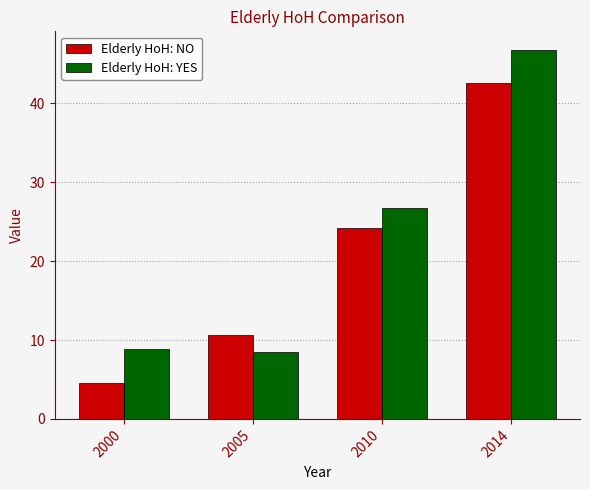

Reading left to right, extract all data points from this chart.

Elderly HoH: NO: 2000=4.6	2005=10.7	2010=24.2	2014=42.6
Elderly HoH: YES: 2000=8.8	2005=8.5	2010=26.7	2014=46.8